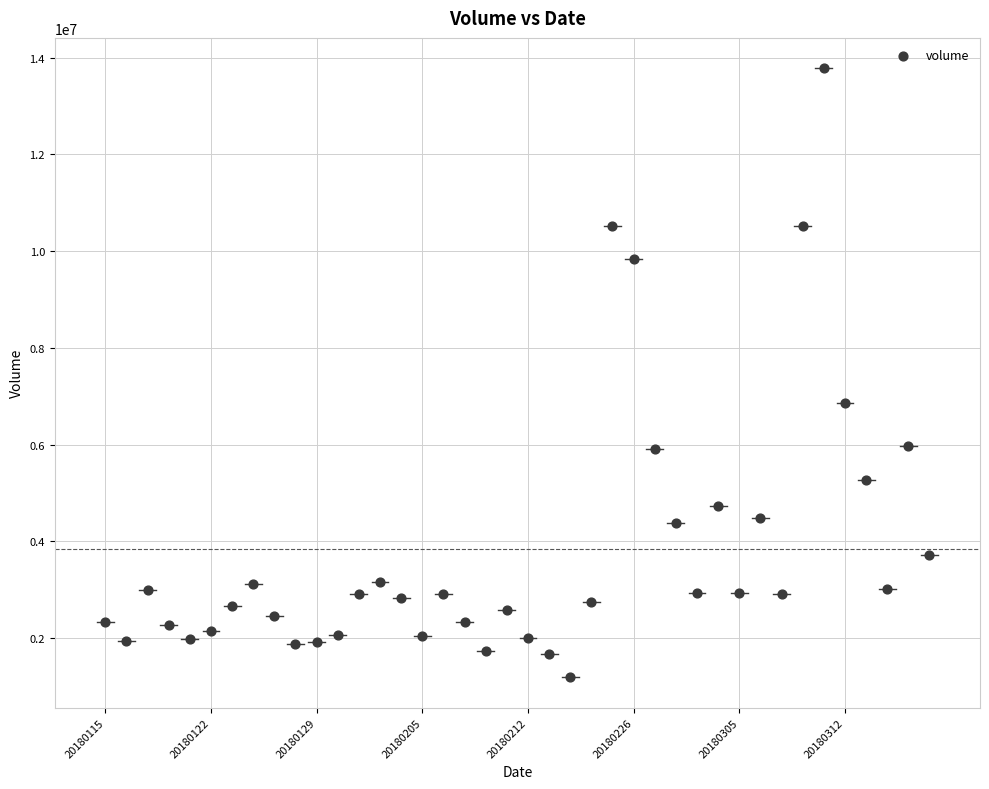

What is the range of Y values (max minus min)?

12591366